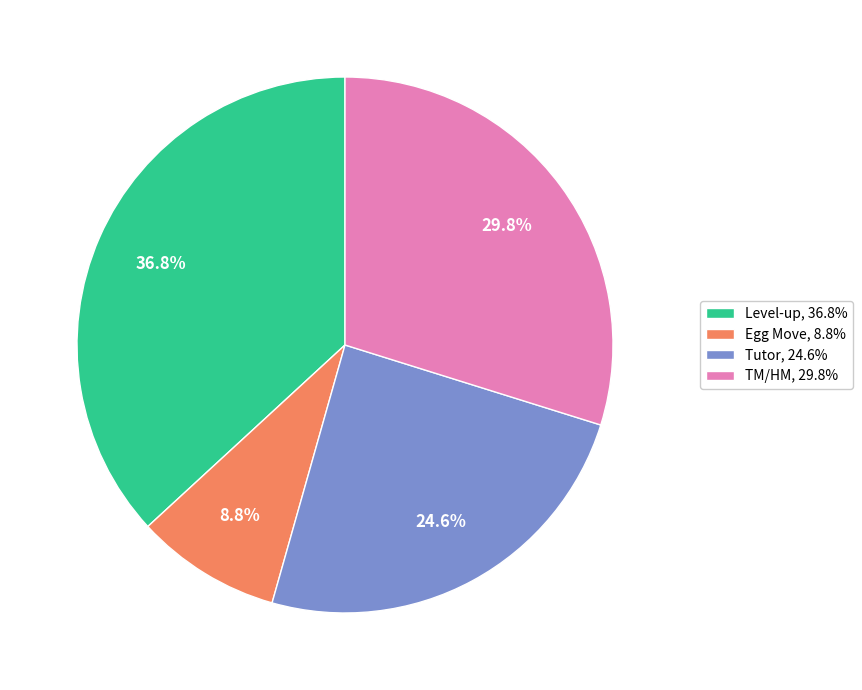

Is there any slice that represents more than half of the pie?

No